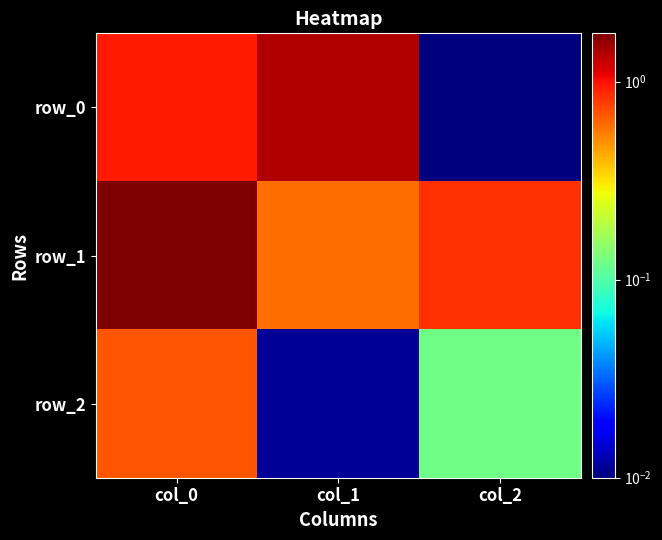

Rank the series by their maximum value, from lowest to highest.

row_2, row_0, row_1